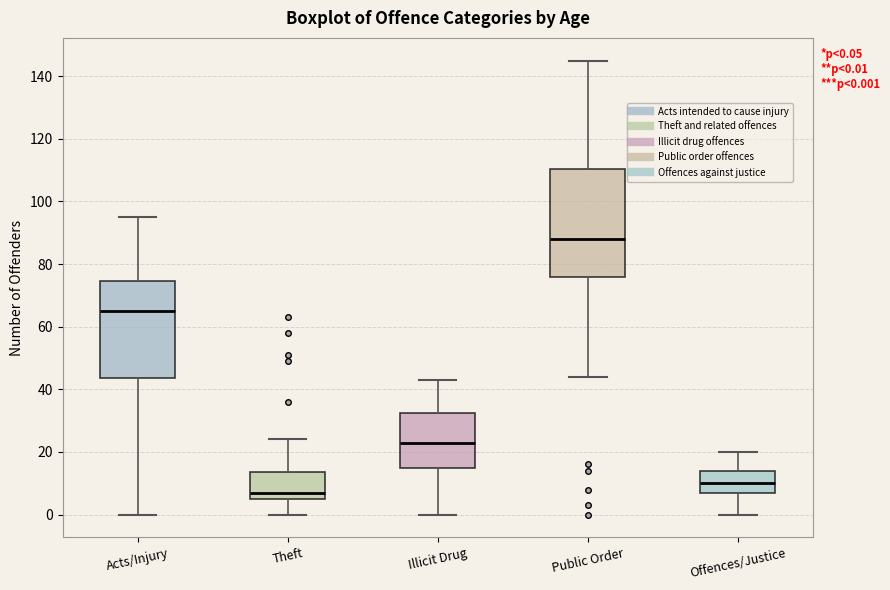

Which box is the tallest, from its lower edge to its upper edge?

Public Order